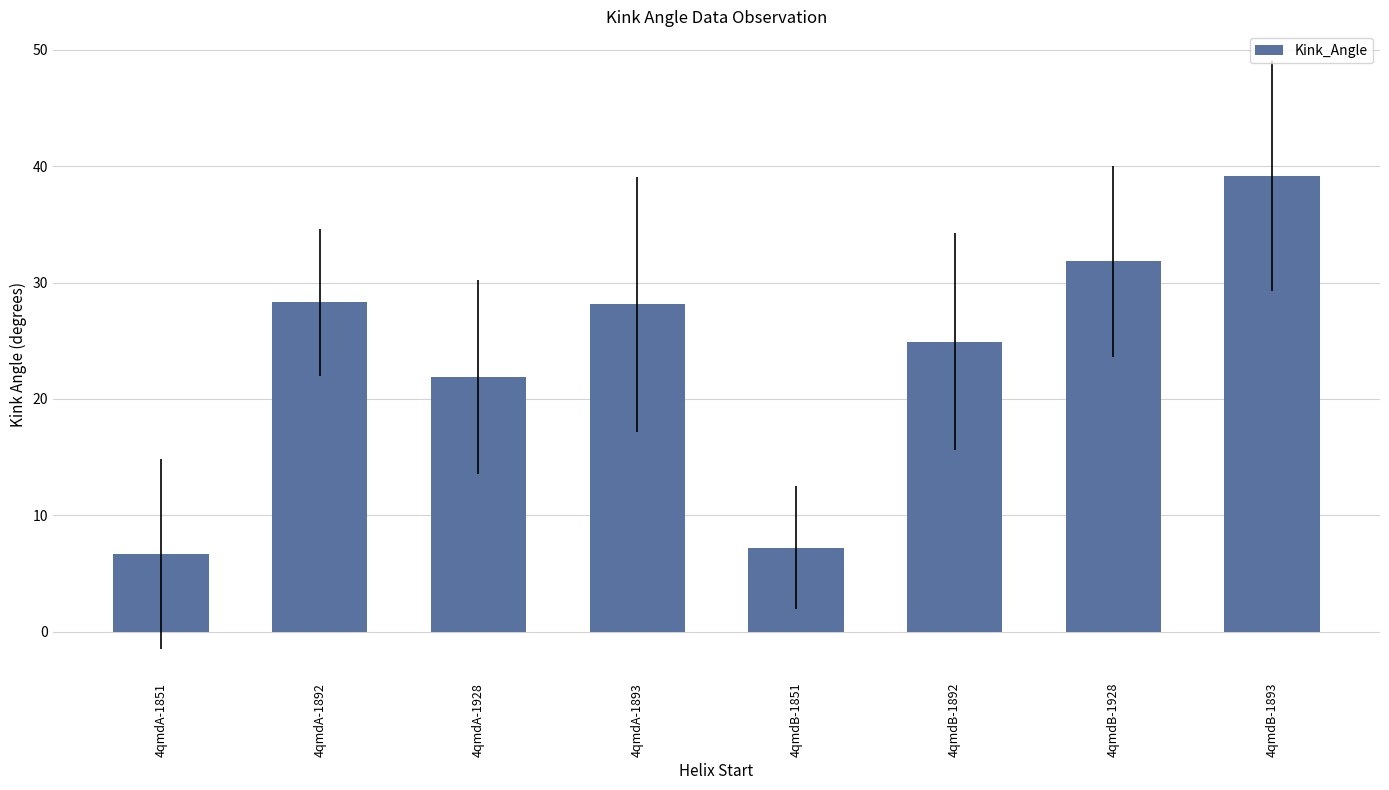

Which has a higher value, 4qmdA-1928 or 4qmdB-1928?

4qmdB-1928